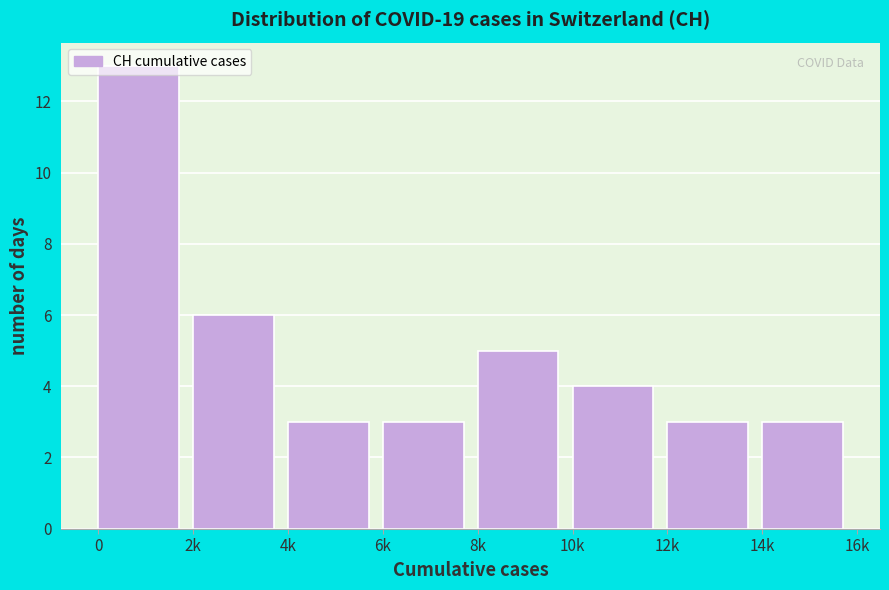

What is the difference between the second highest and minimum values?

3